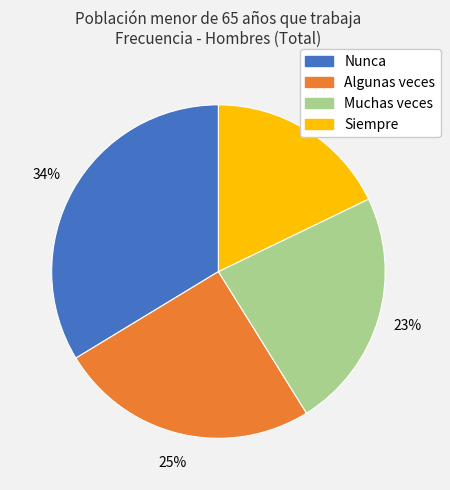

To the nearest percent, what portion does Muchas veces represent?

23%